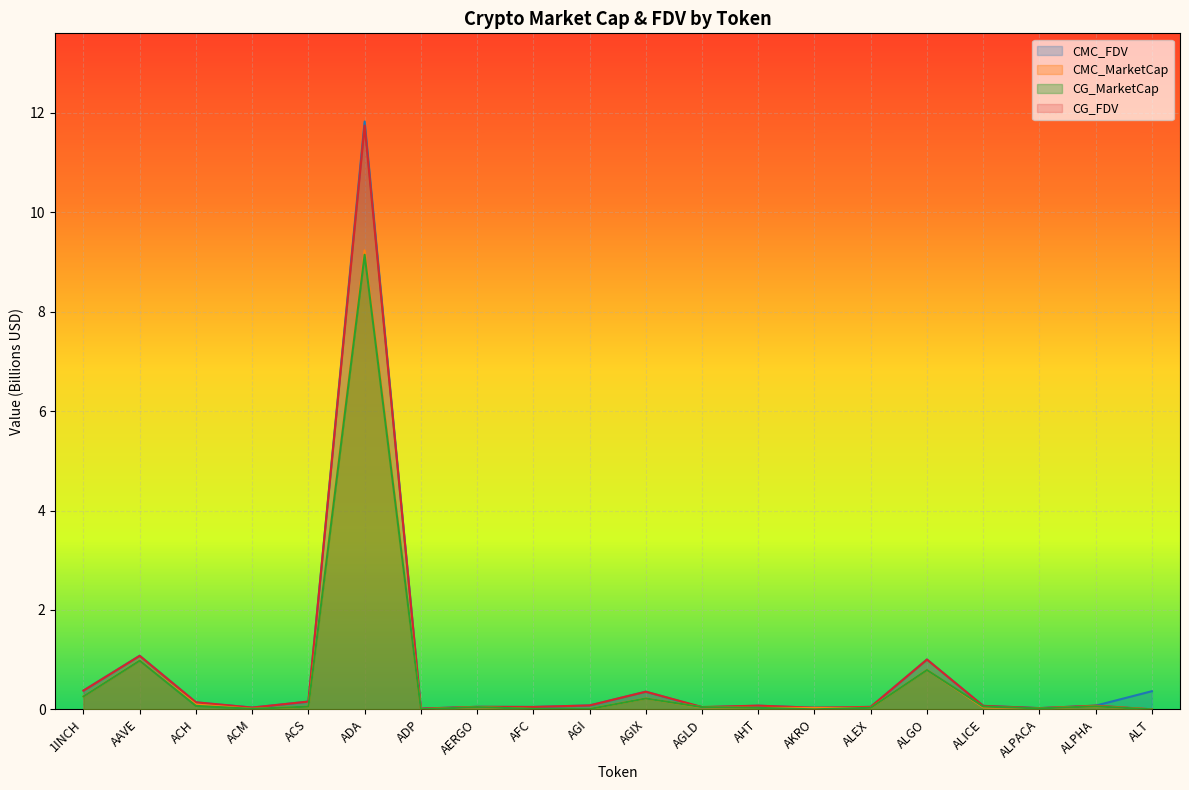

What is the total value across all series at 1INCH?

1.3